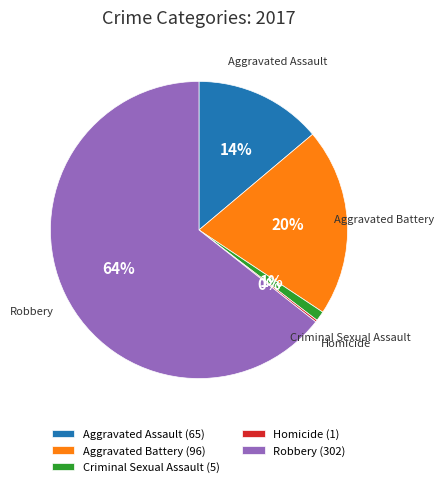

Does Criminal Sexual Assault (5) represent more than half of the total?

No